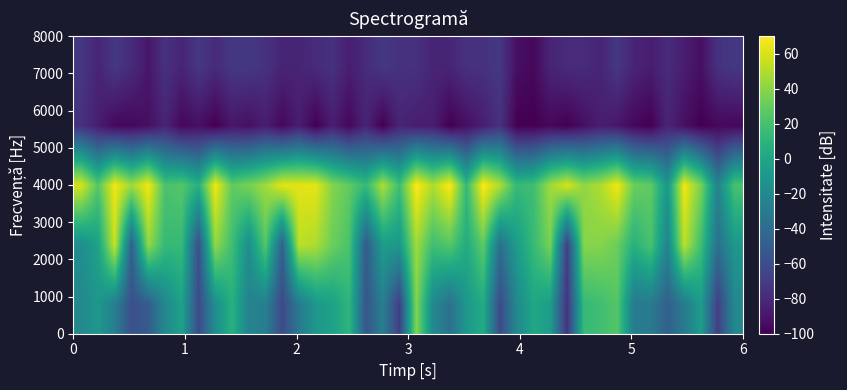

What is the minimum value shown in the chart?

-100.0